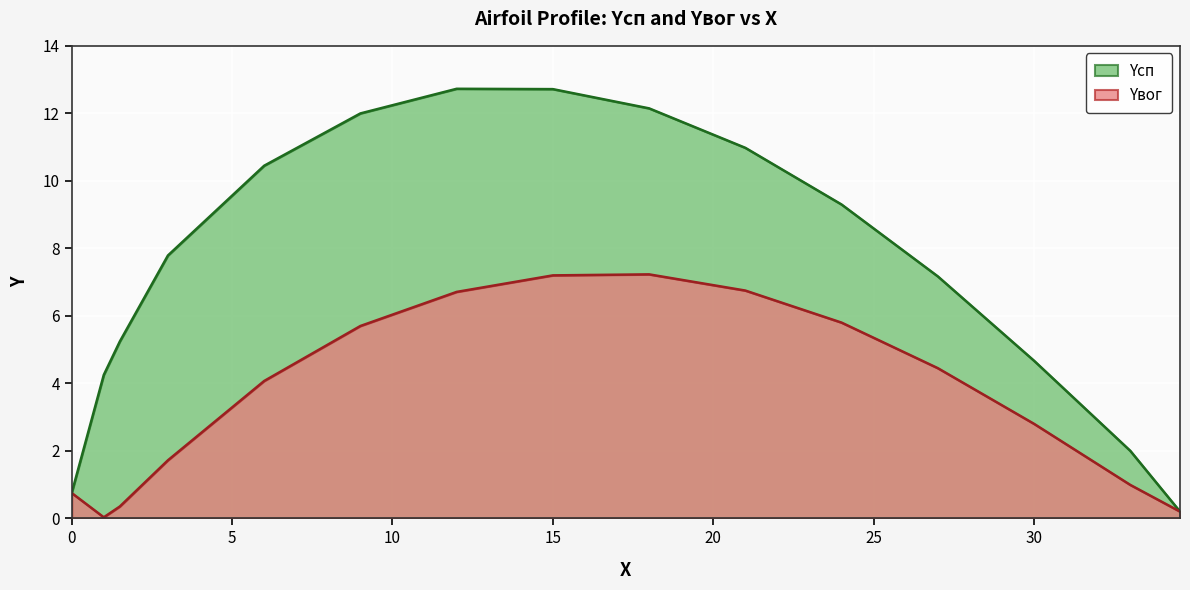

What is the label of the 1st point from the right?

34.55